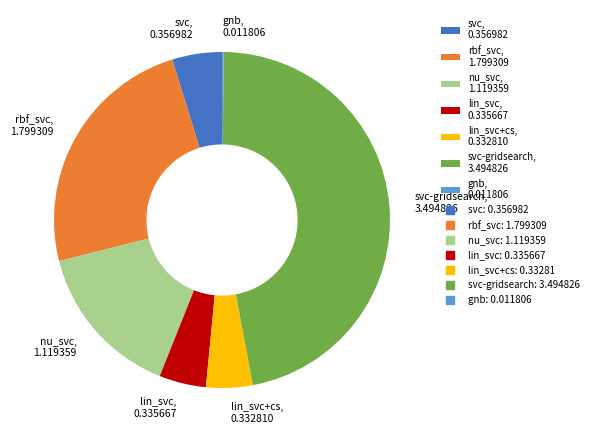

Is the sum of nu_svc, 1.119359 and lin_svc, 0.335667 greater than half?

No